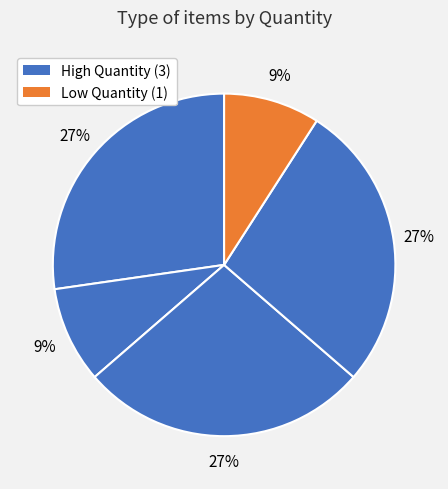

How many slices are in this pie chart?

5